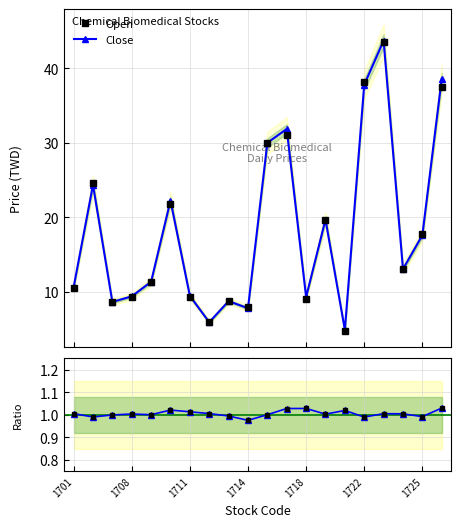

Which series has the largest range (max minus min)?

Close